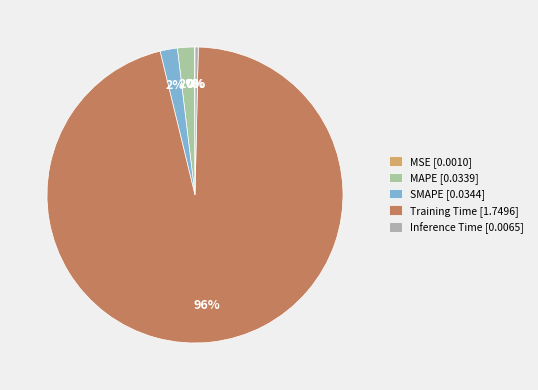

Which category has the smallest portion of the pie?

MSE